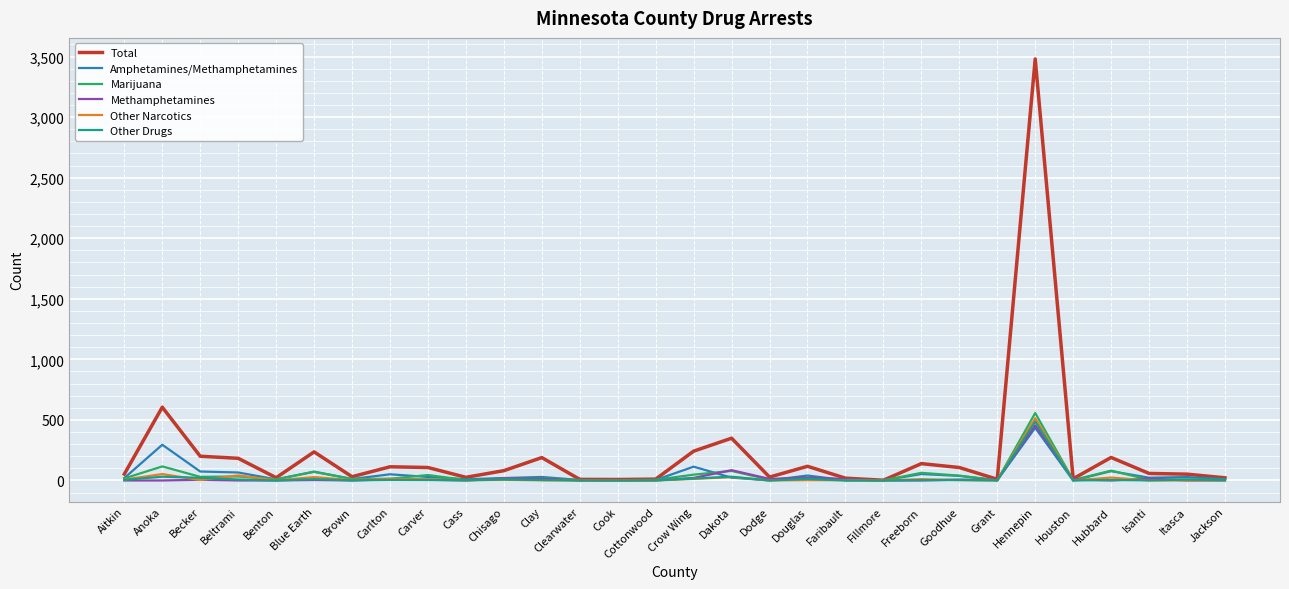

At which category does the chart reach its peak across all series?

Hennepin